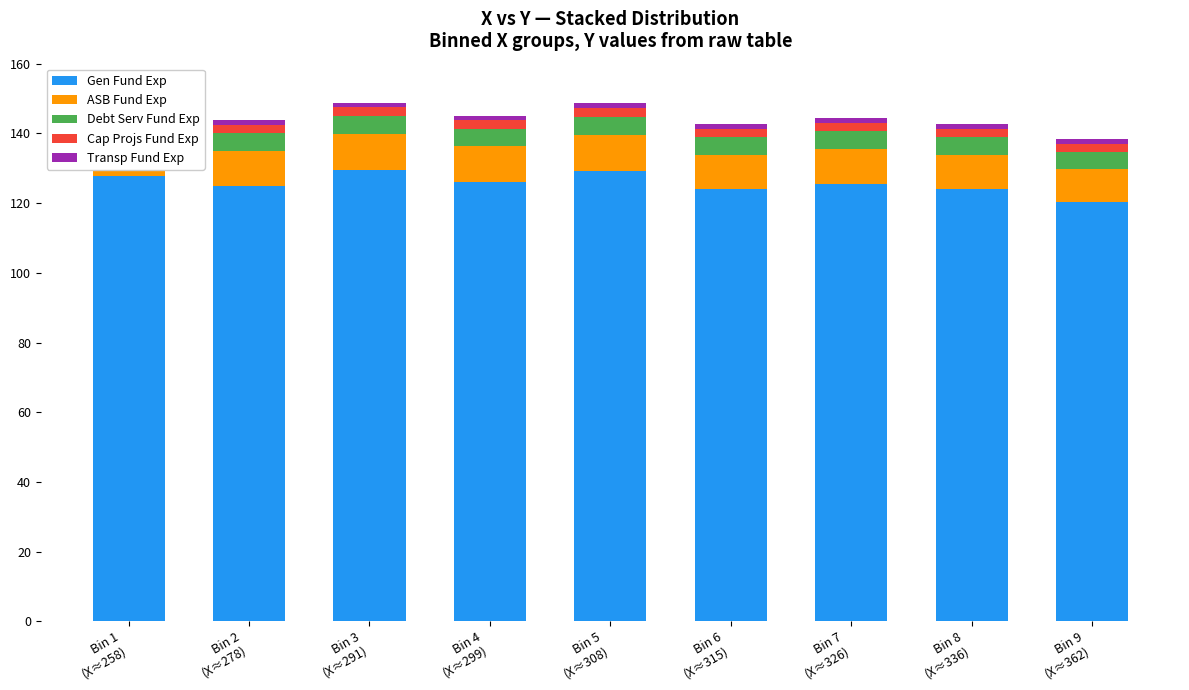

What is the maximum value for Gen Fund Exp?

129.4